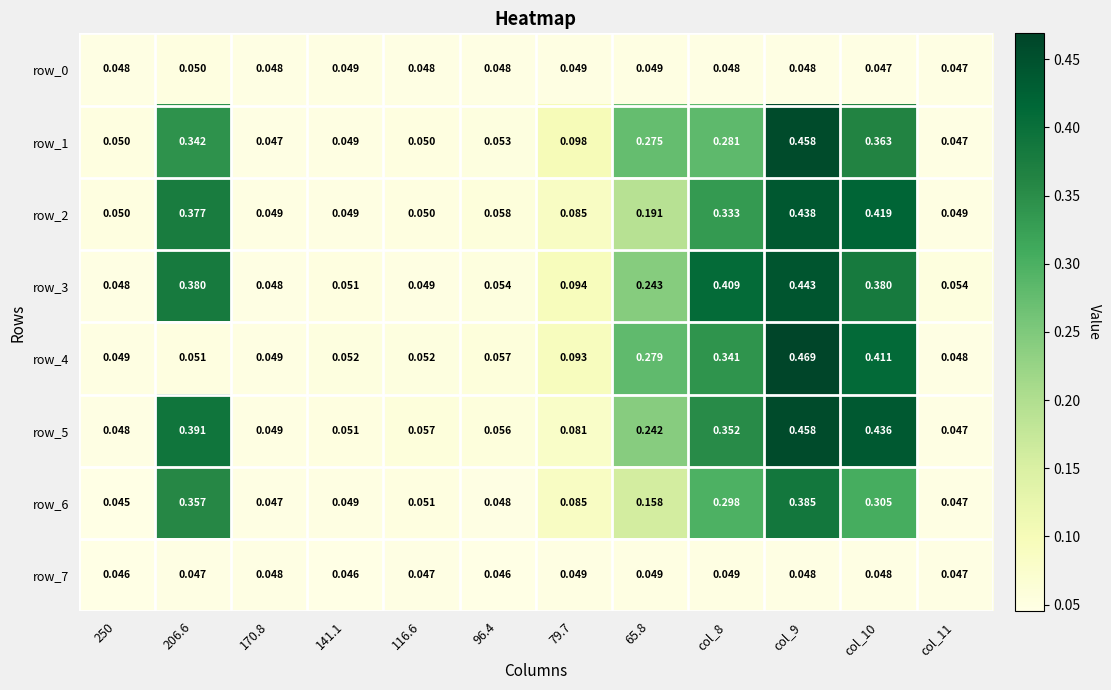

The value of row_0 at col_10 is 0.0. True or false?

True